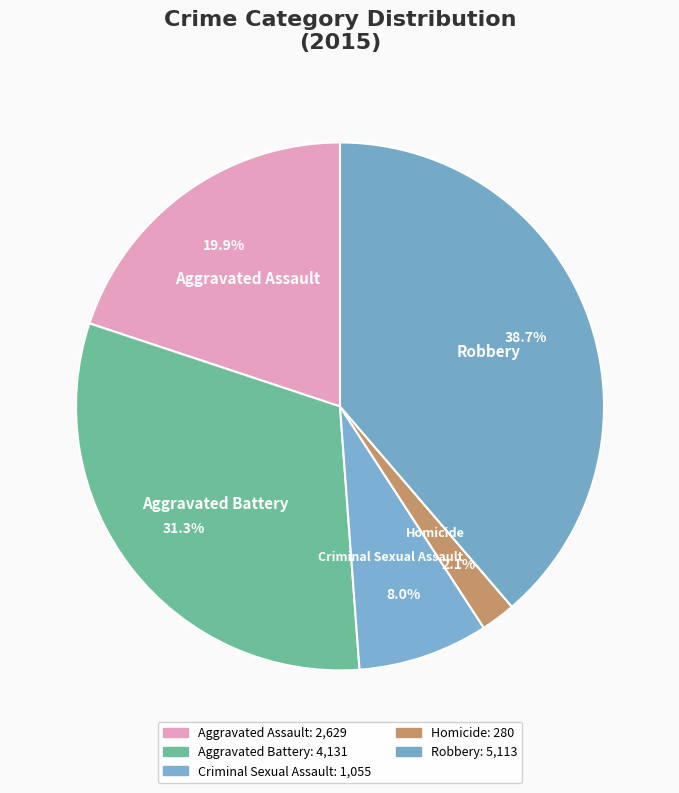

Which slice is the largest?

Robbery